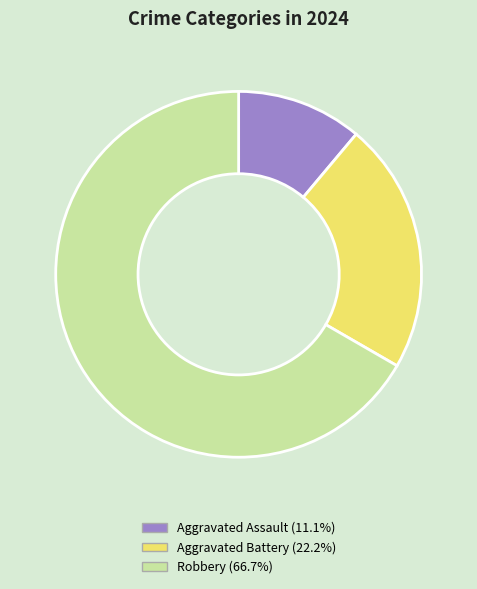

Is the sum of Aggravated Battery and Aggravated Assault greater than half?

No